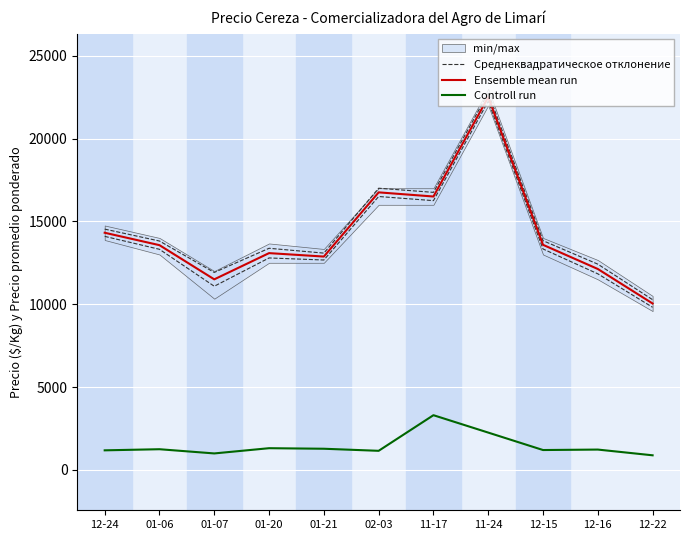

True or false: Controll run and Среднеквадратическое отклонение intersect in this chart.

False